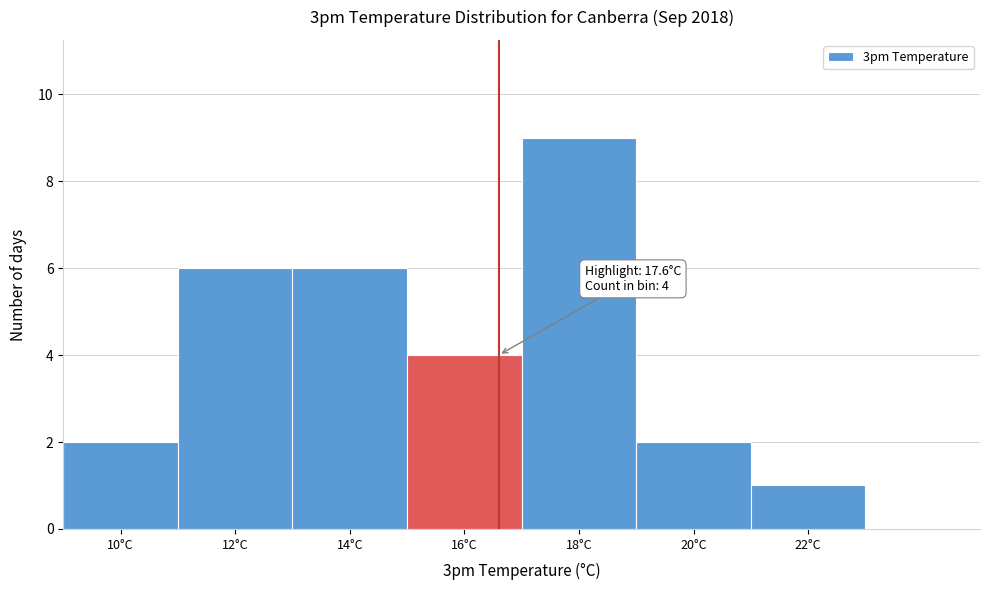

Reading left to right, list all the values displayed in this chart.

10°C=2	12°C=6	14°C=6	16°C=4	18°C=9	20°C=2	22°C=1